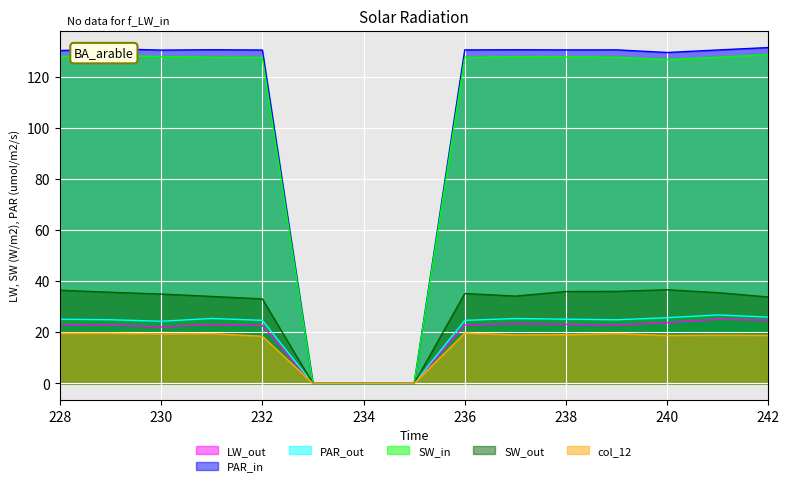

What is the sum of the col_1 values at 229 and 236?

45.7